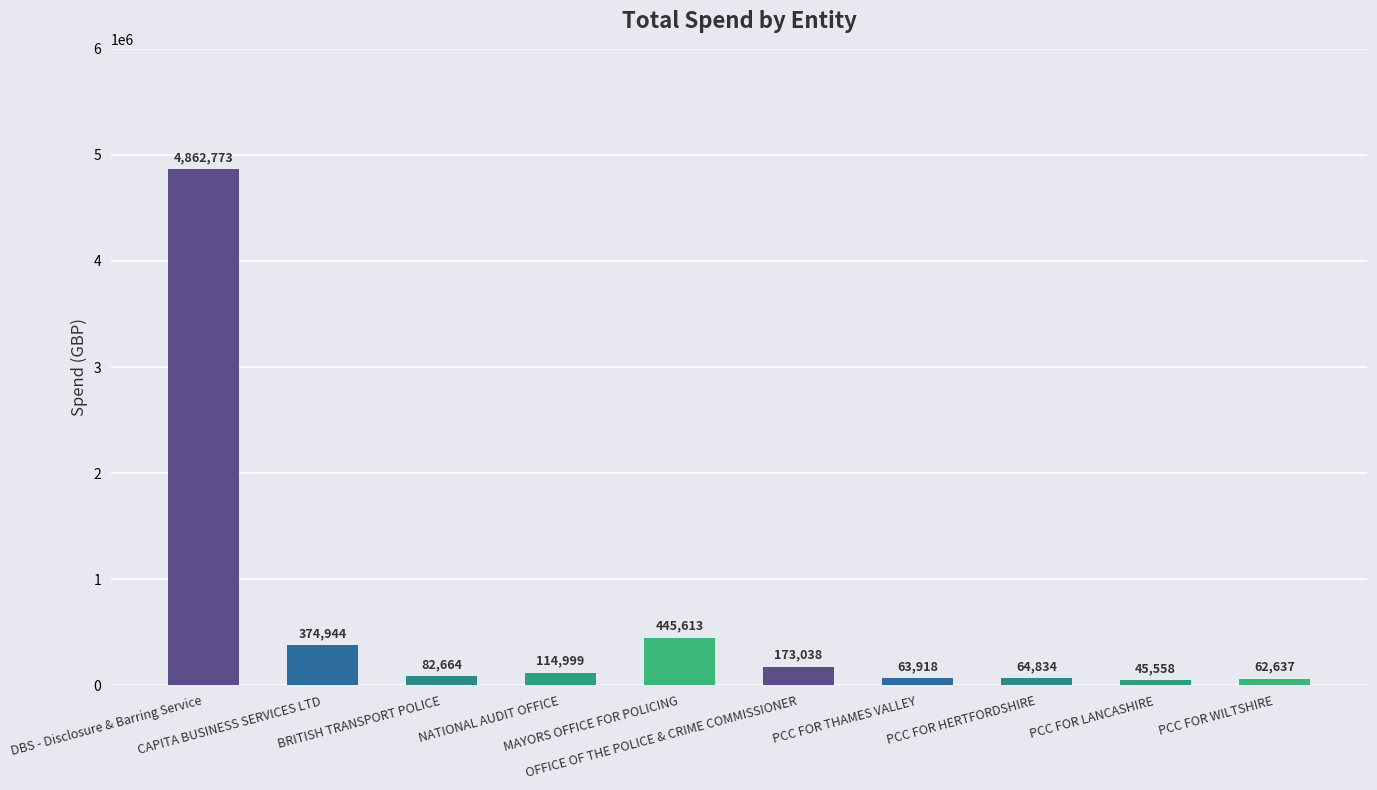

Between PCC FOR HERTFORDSHIRE and DBS - Disclosure & Barring Service, which is larger?

DBS - Disclosure & Barring Service